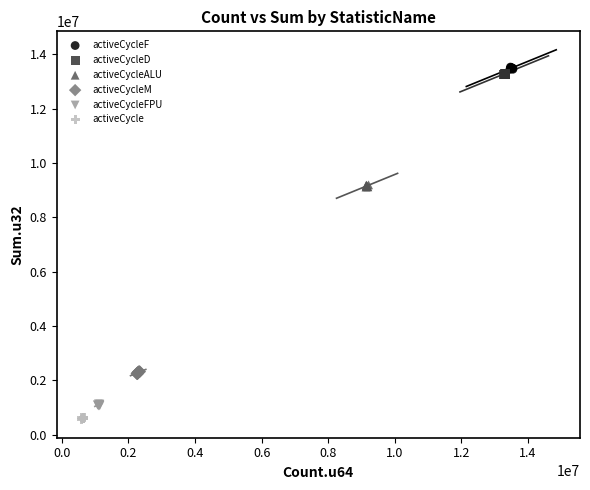

Which series contains the lowest Y value?

activeCycle